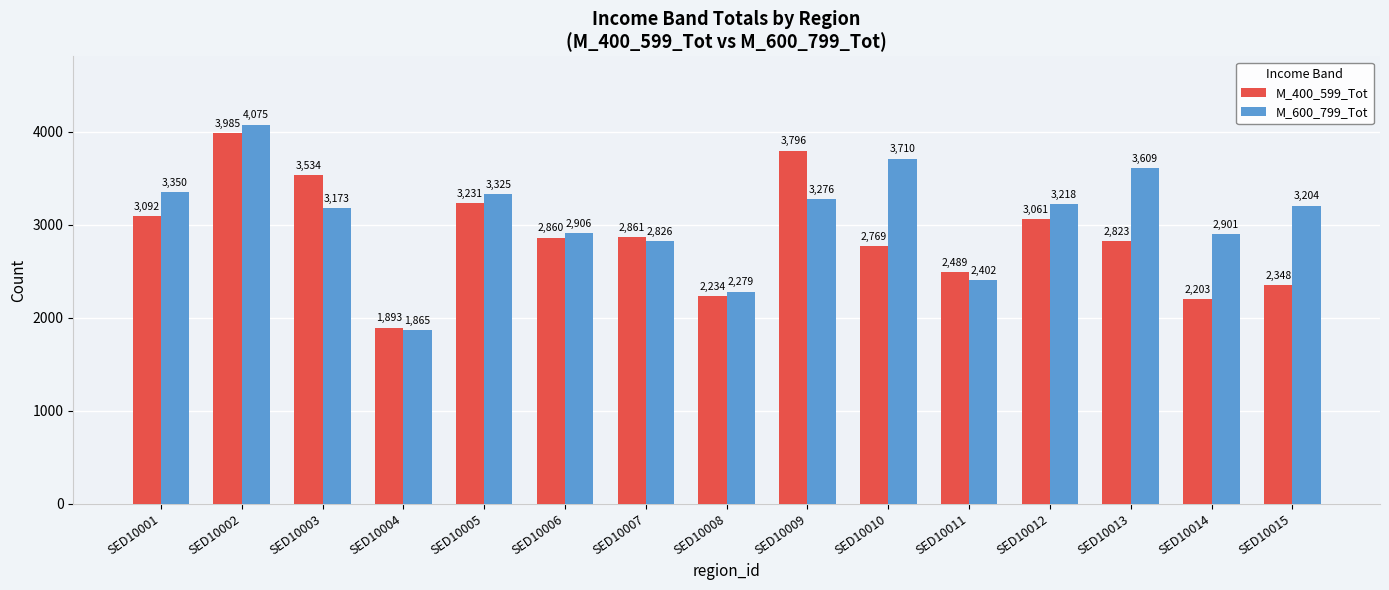

Between SED10004 and SED10007, which series saw the biggest shift?

M_400_599_Tot